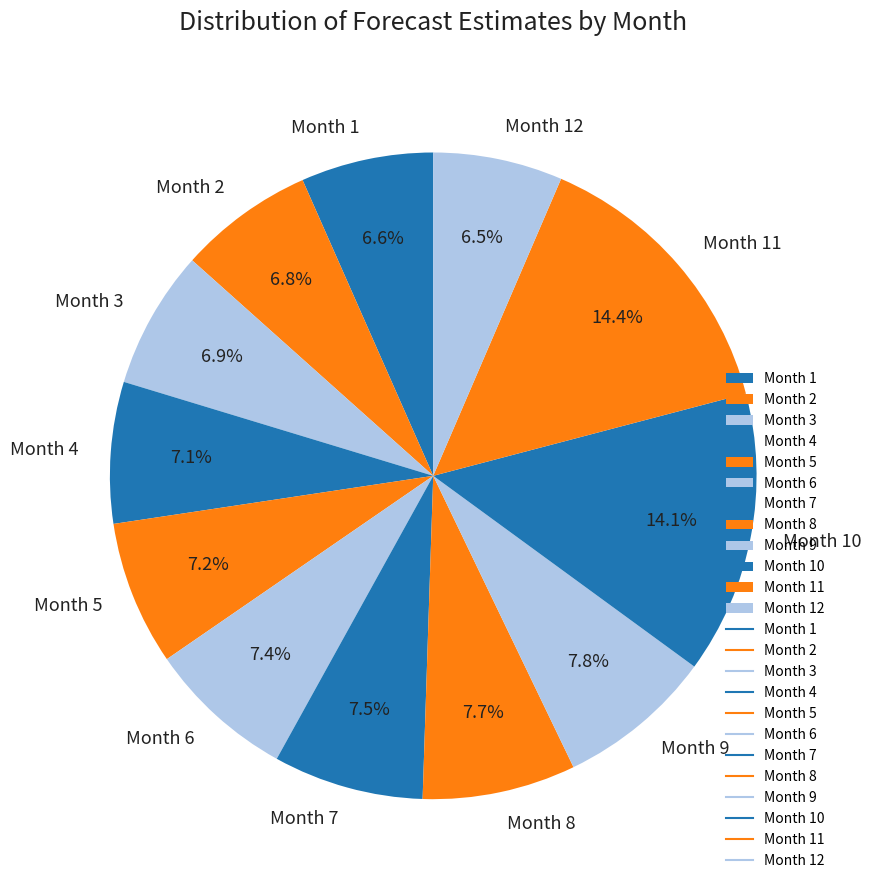

Combined, do Month 5 and Month 9 account for over 50%?

No